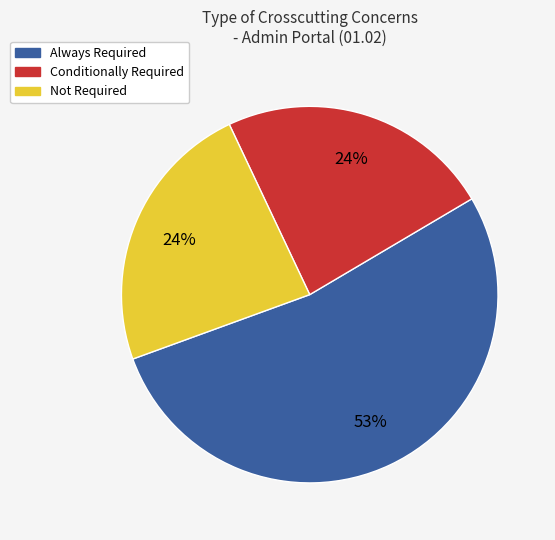

To the nearest percent, what is the average slice percentage?

33%